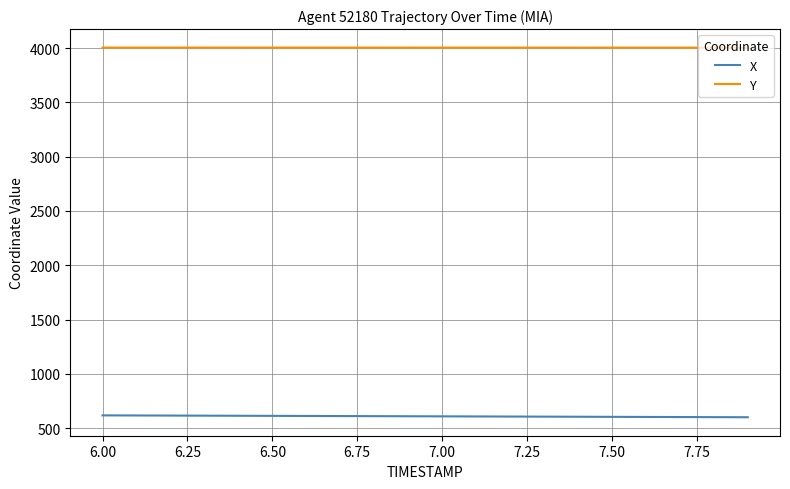

What is the smallest value displayed?

600.8